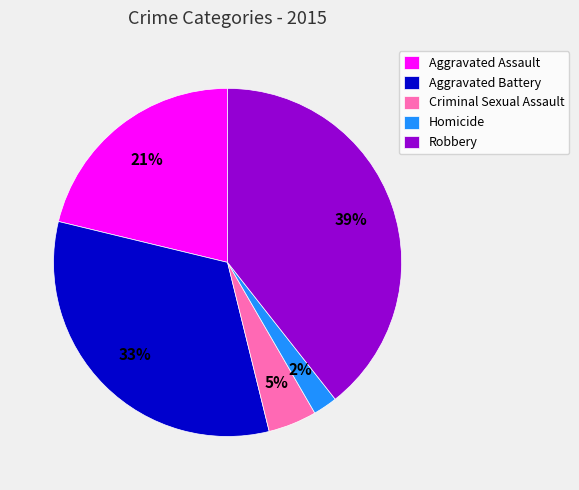

To the nearest percent, what is the average slice percentage?

20%